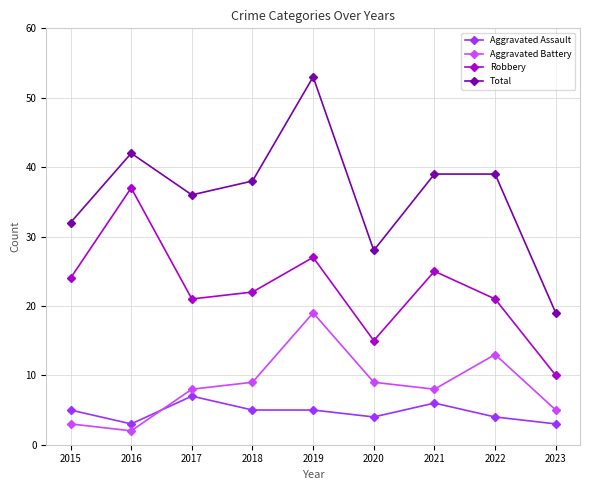

What is the maximum value shown in the chart?

53